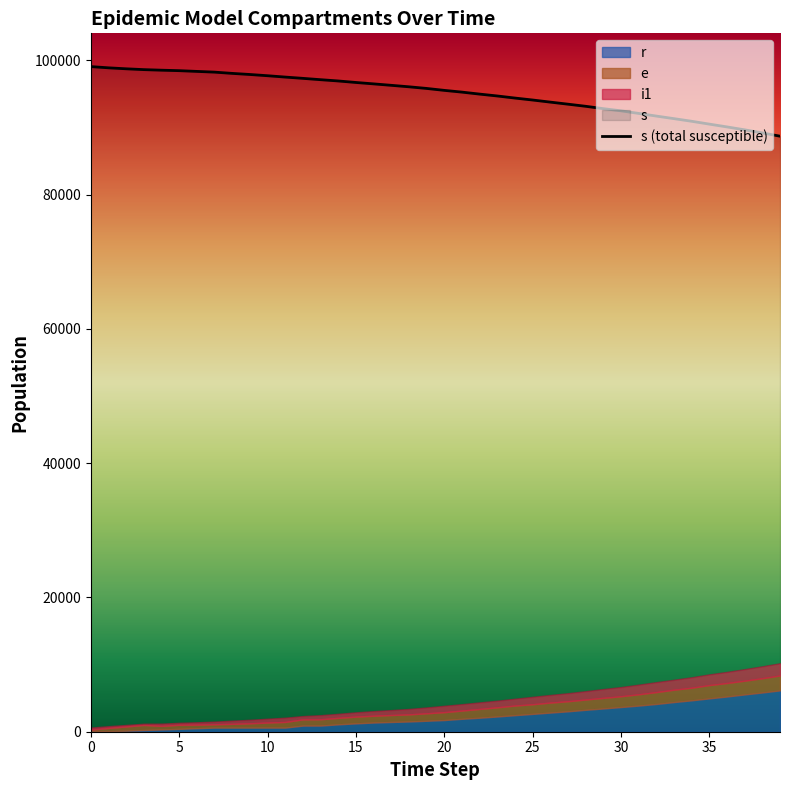

Which series changed the most between 3 and 14?

s